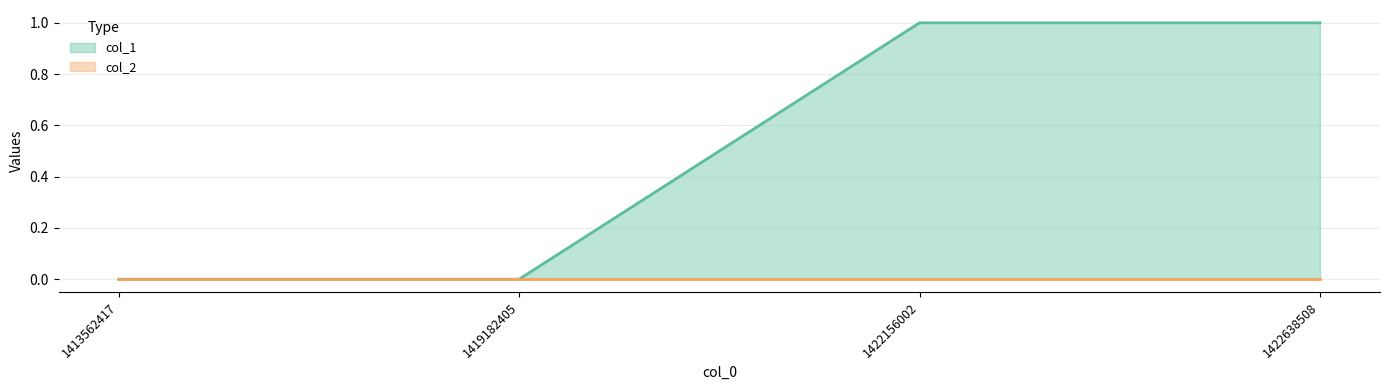

What is the difference between the values at 1419182405 and 1422156002?

1